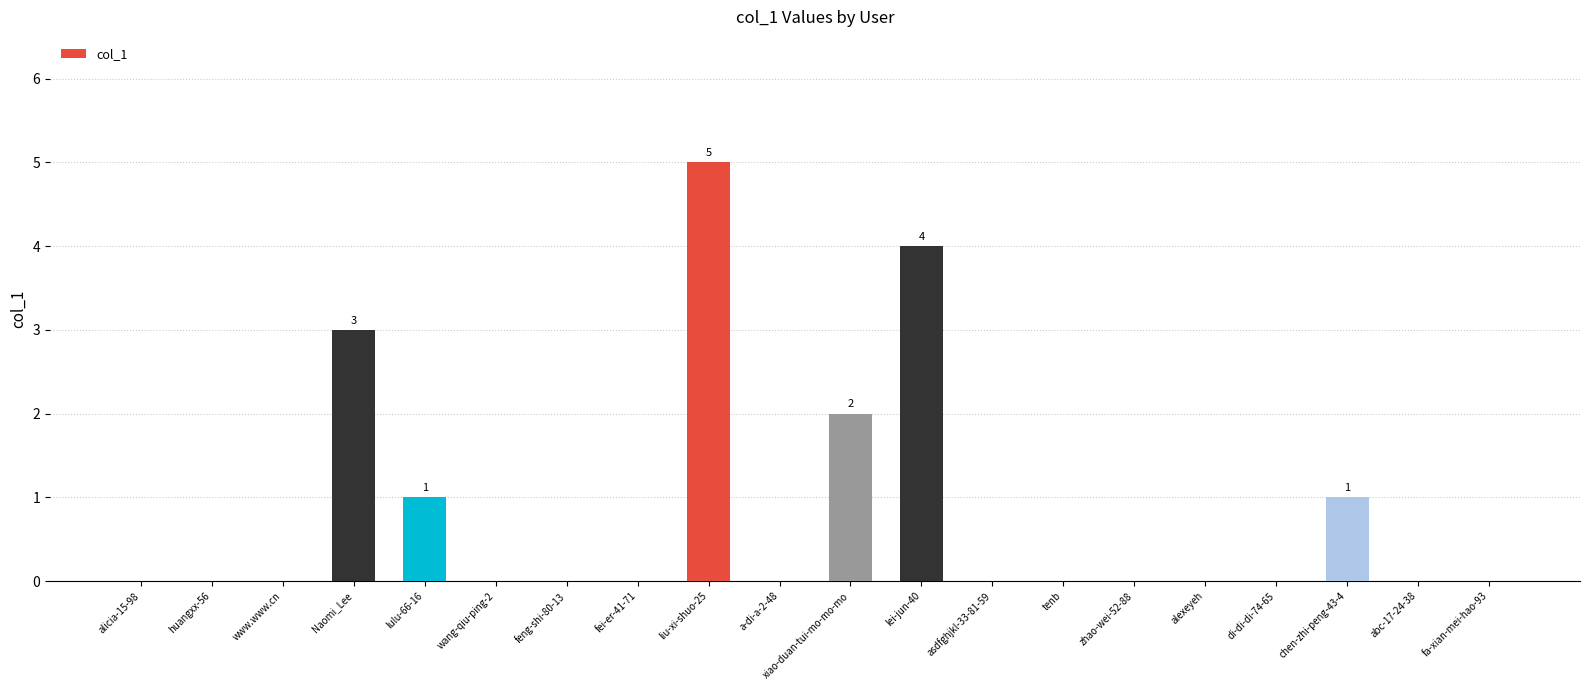

What is the maximum value shown in the chart?

5